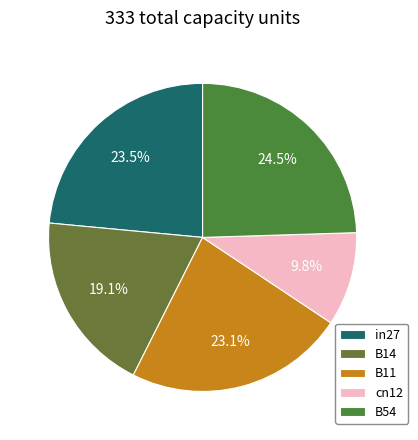

What percentage is the B11 slice, to the nearest percent?

23%